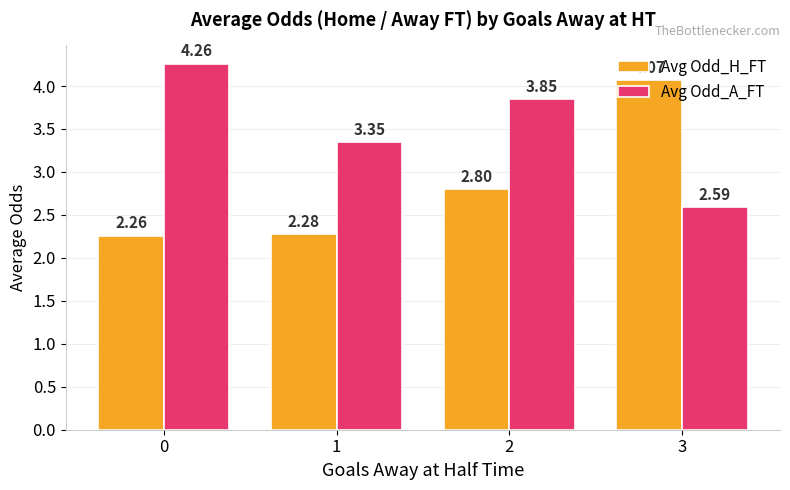

At how many categories does at least one series exceed 3?

4